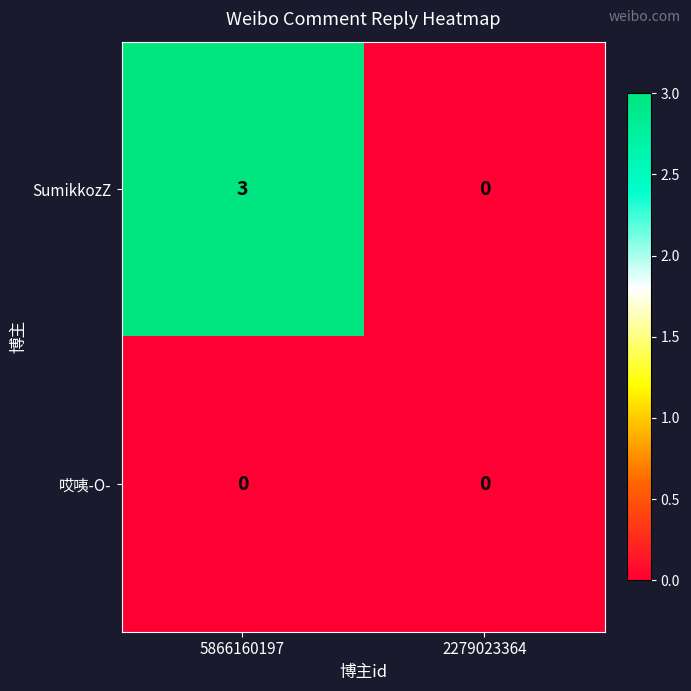

Reading left to right, extract all data points from this chart.

SumikkozZ: 5866160197=3	2279023364=0
哎咦-O-: 5866160197=0	2279023364=0